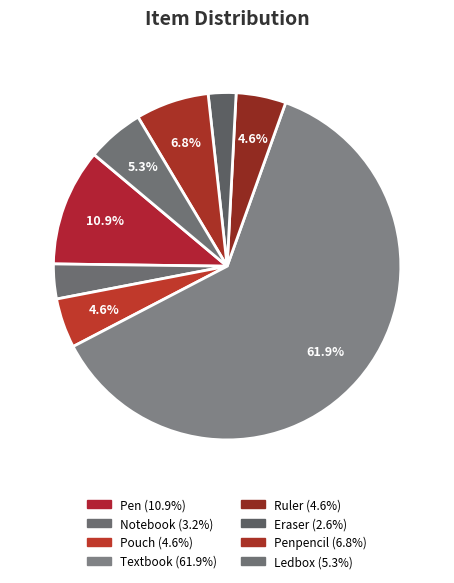

What is the largest slice in the pie chart?

Textbook